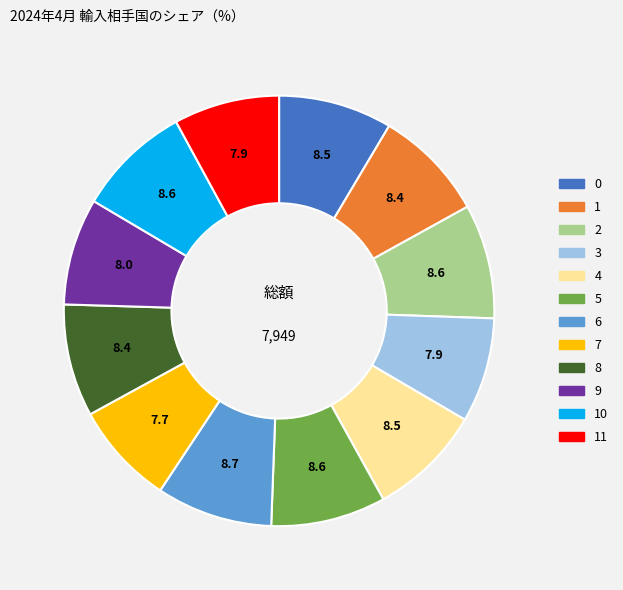

How many segments does this pie chart have?

12